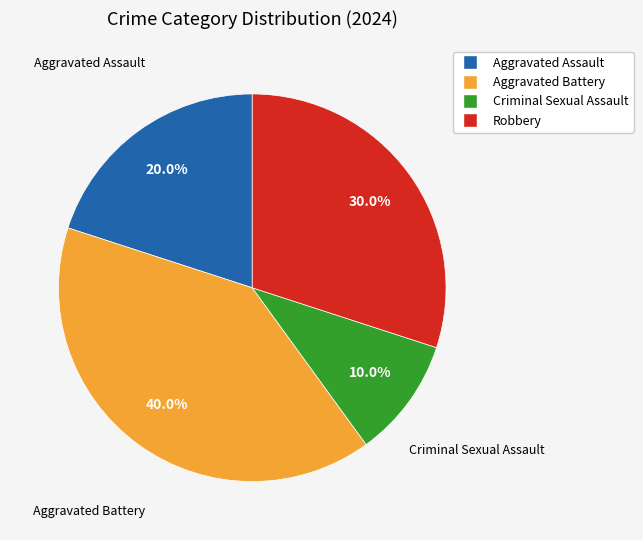

Which has a higher value, Aggravated Battery or Criminal Sexual Assault?

Aggravated Battery